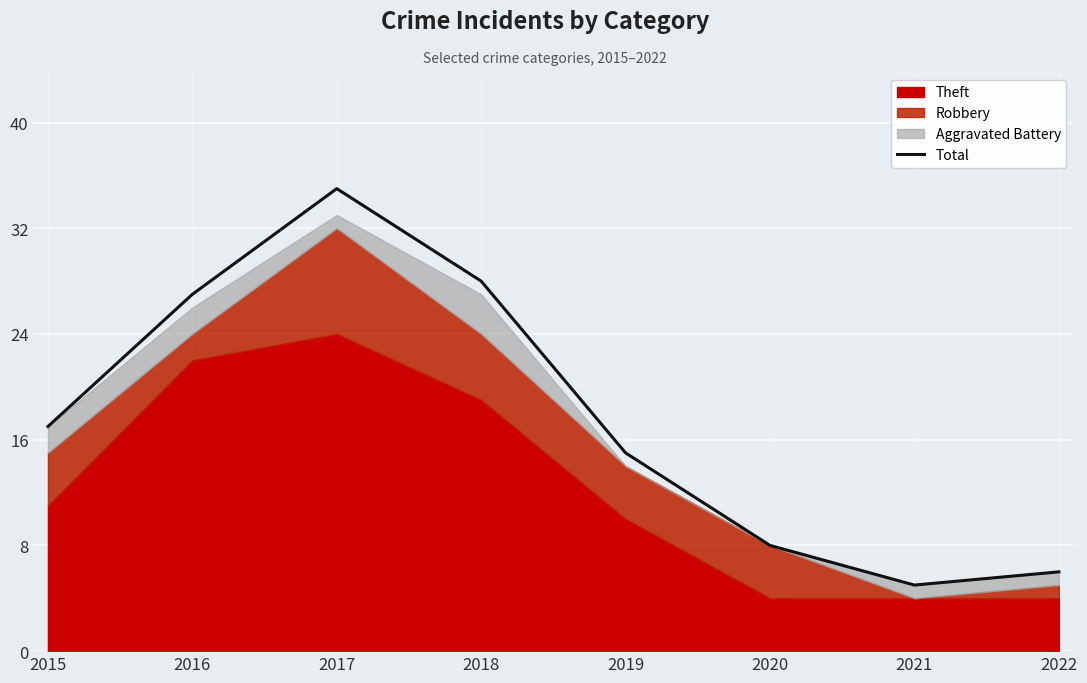

Between 2015 and 2017, which is larger?

2017